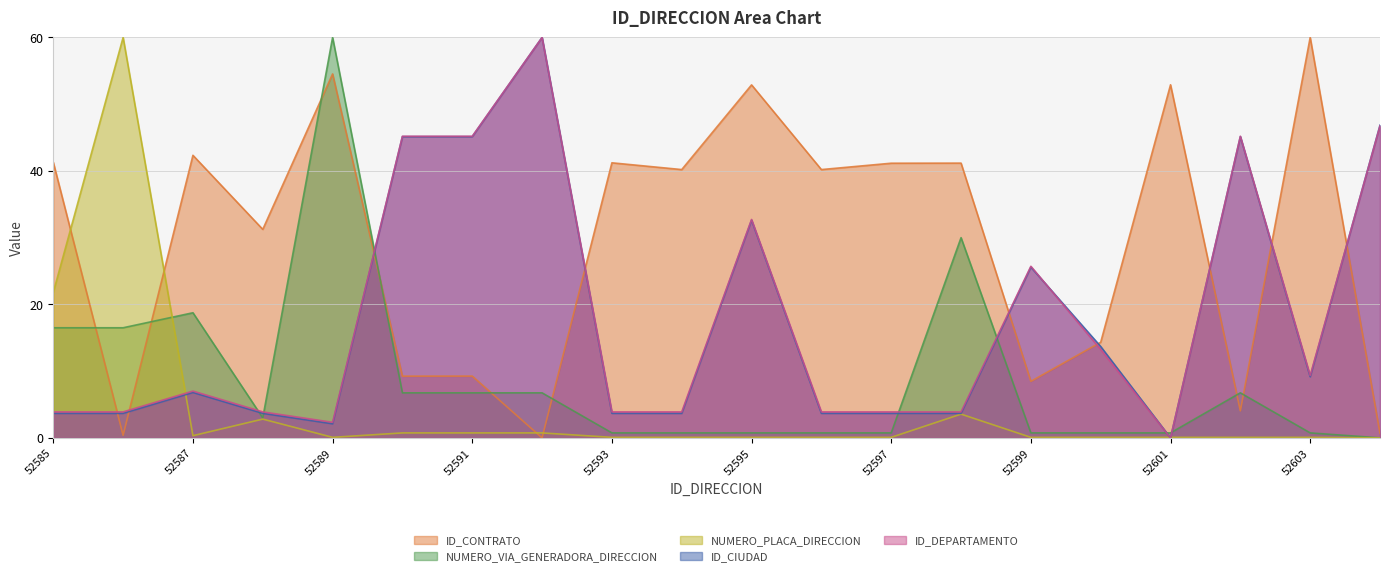

What is the value of the NUMERO_PLACA_DIRECCION point at the 6th from the left?

0.7